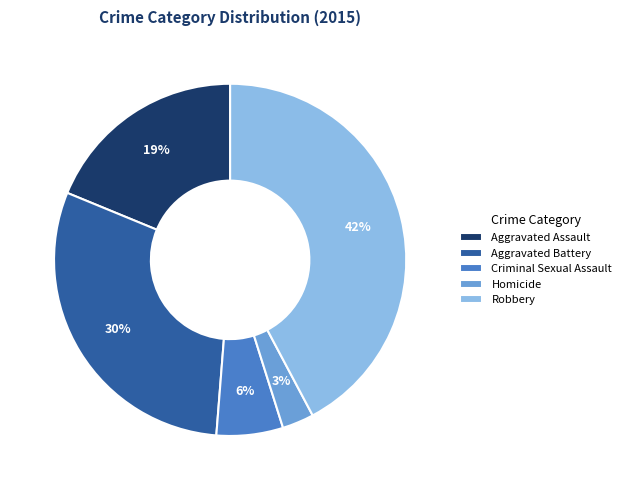

Which slice is the largest?

Robbery